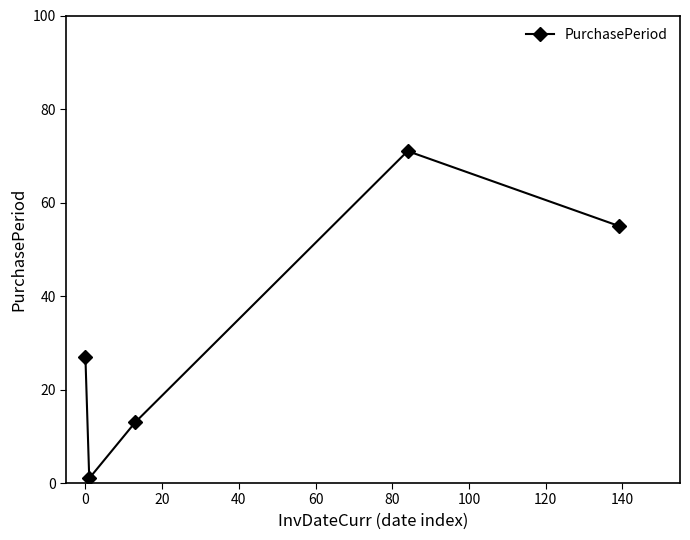

Reading left to right, transcribe all the data shown in this chart.

27	1	13	71	55